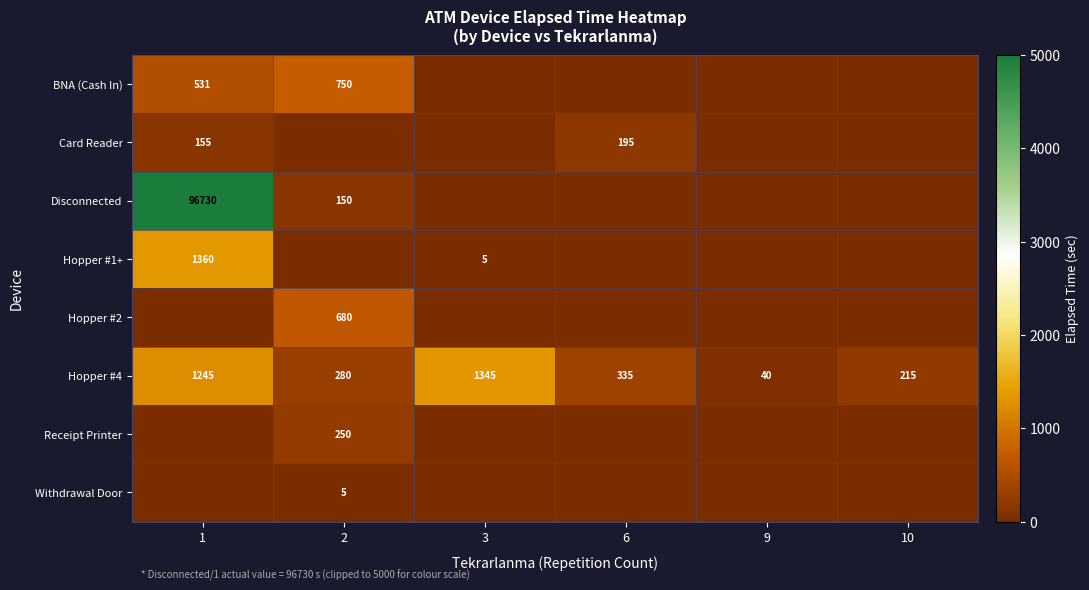

Rank the categories by Hopper #4 value from highest to lowest.

3, 1, 6, 2, 10, 9